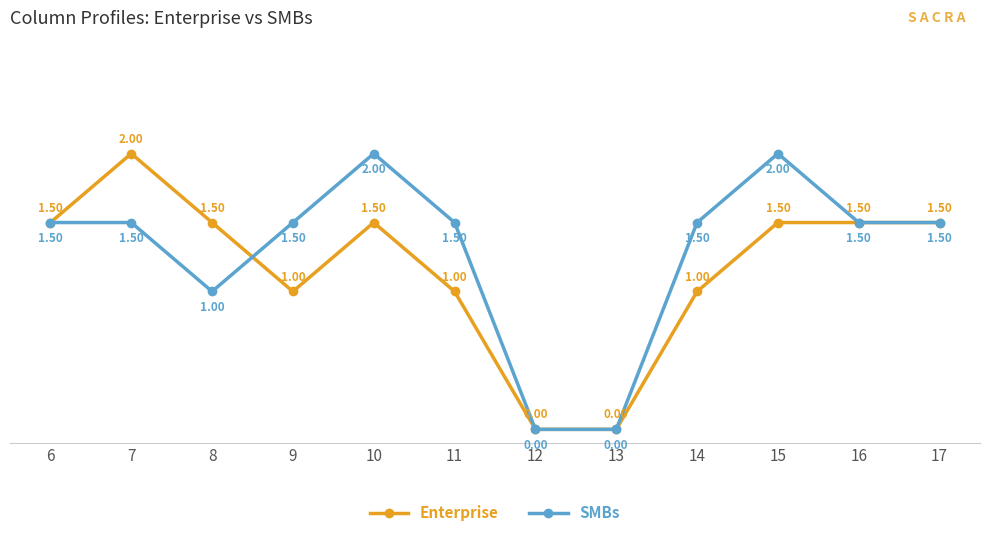

What is the value of the Enterprise point at the 2nd from the left?

2.0